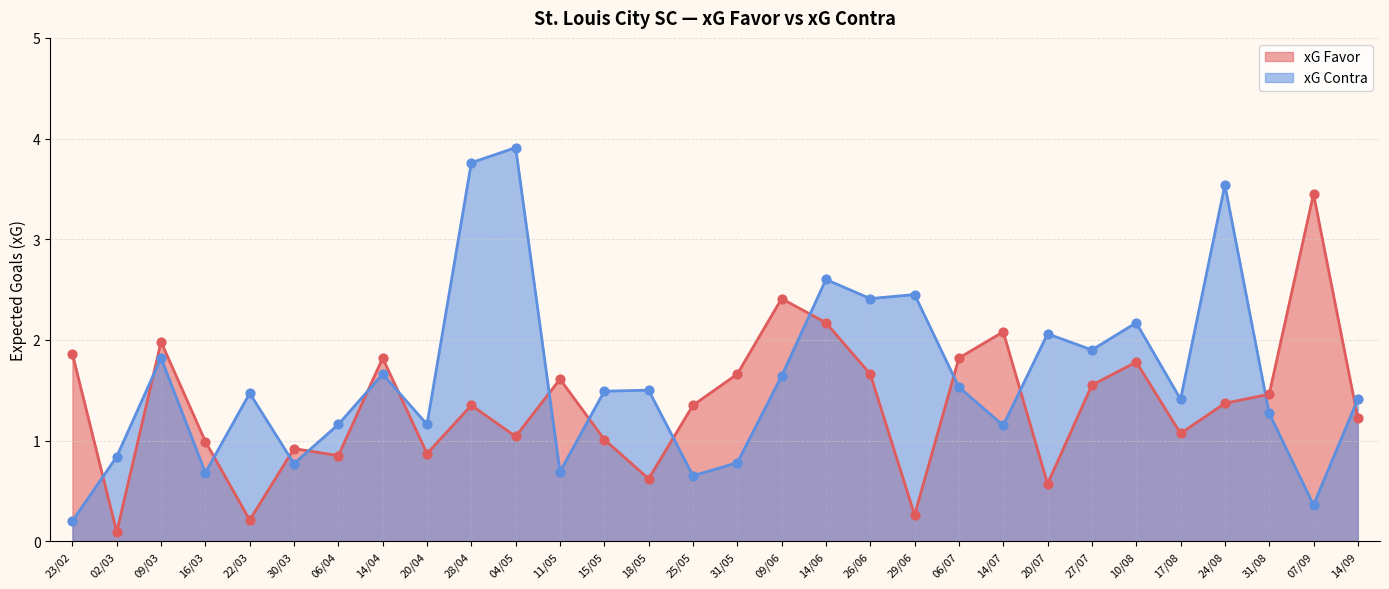

Which series contains the highest Y value?

xG Contra